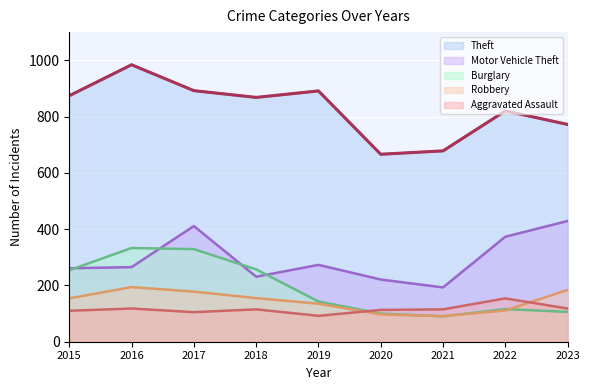

True or false: Motor Vehicle Theft and Aggravated Assault cross at least once.

False